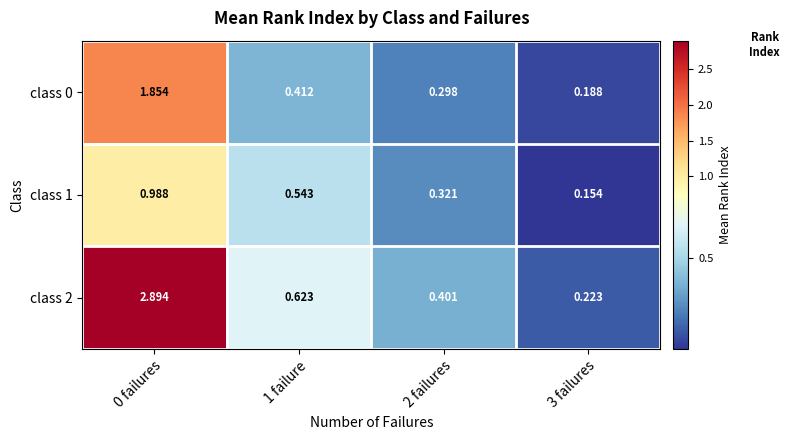

Is the value of class 1 at 0 failures greater than the value of class 2 at 3 failures?

Yes